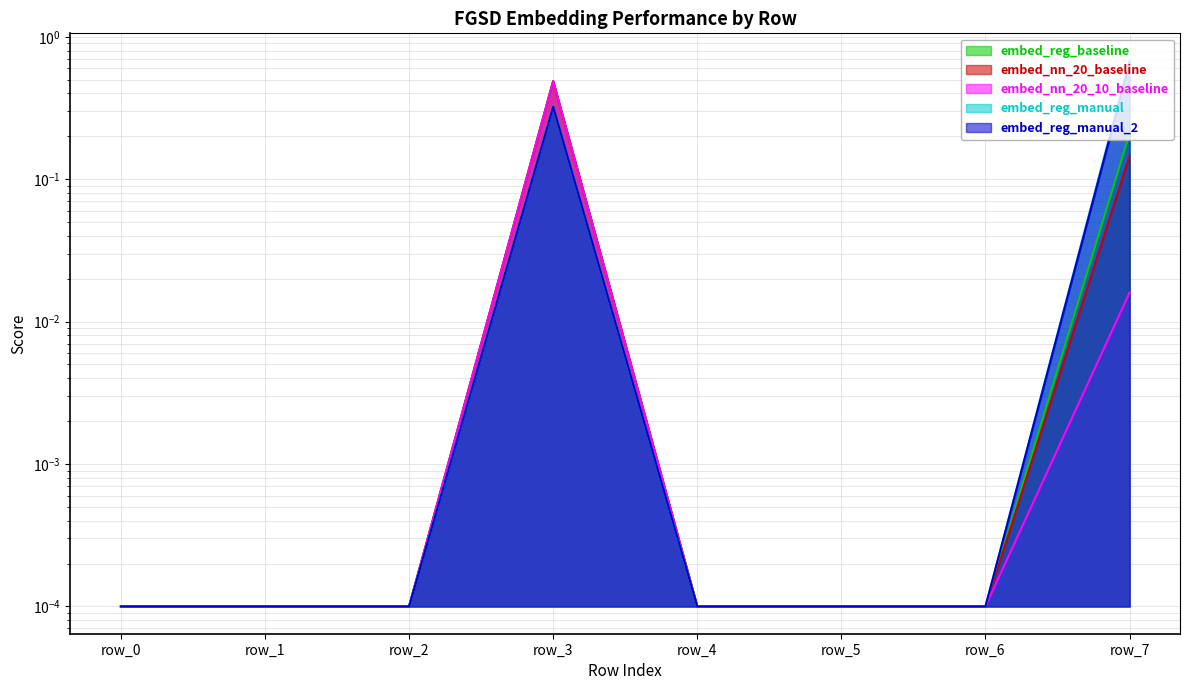

Which series has the largest total across all categories?

embed_reg_manual